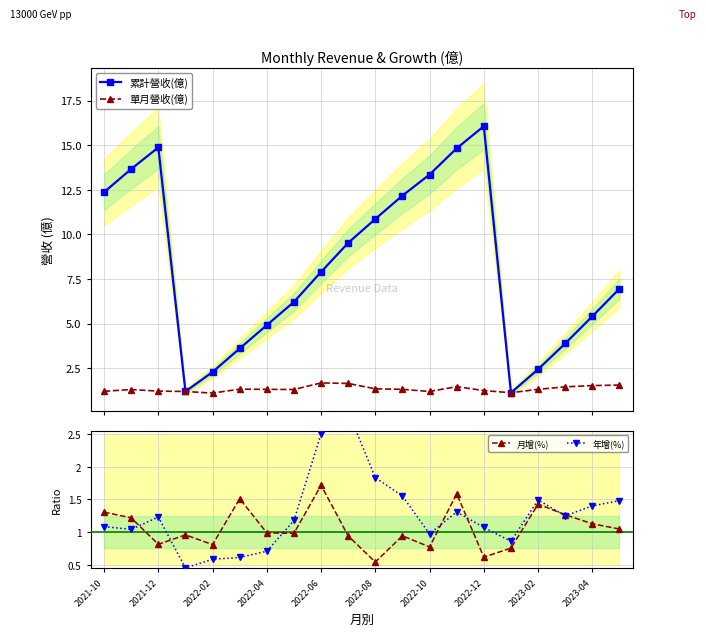

What is the difference between the highest and lowest values at 17?

2.6